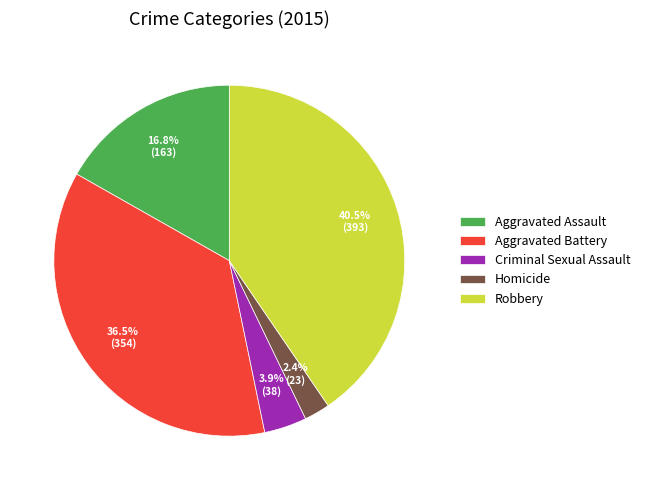

What portion of the pie excludes Criminal Sexual Assault?

96.1%